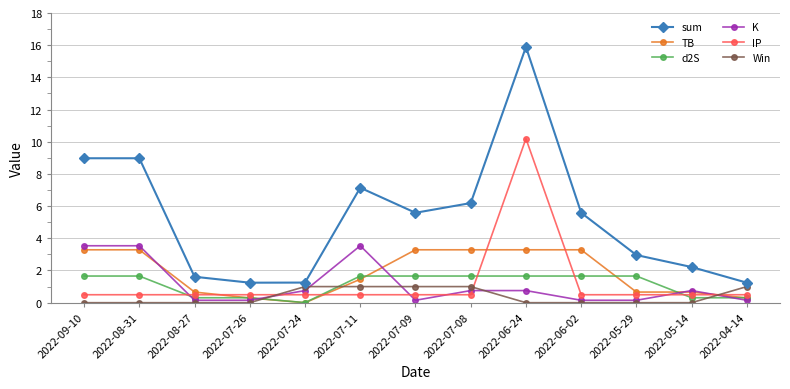

What is the label of the 11th point from the left?

2022-05-29